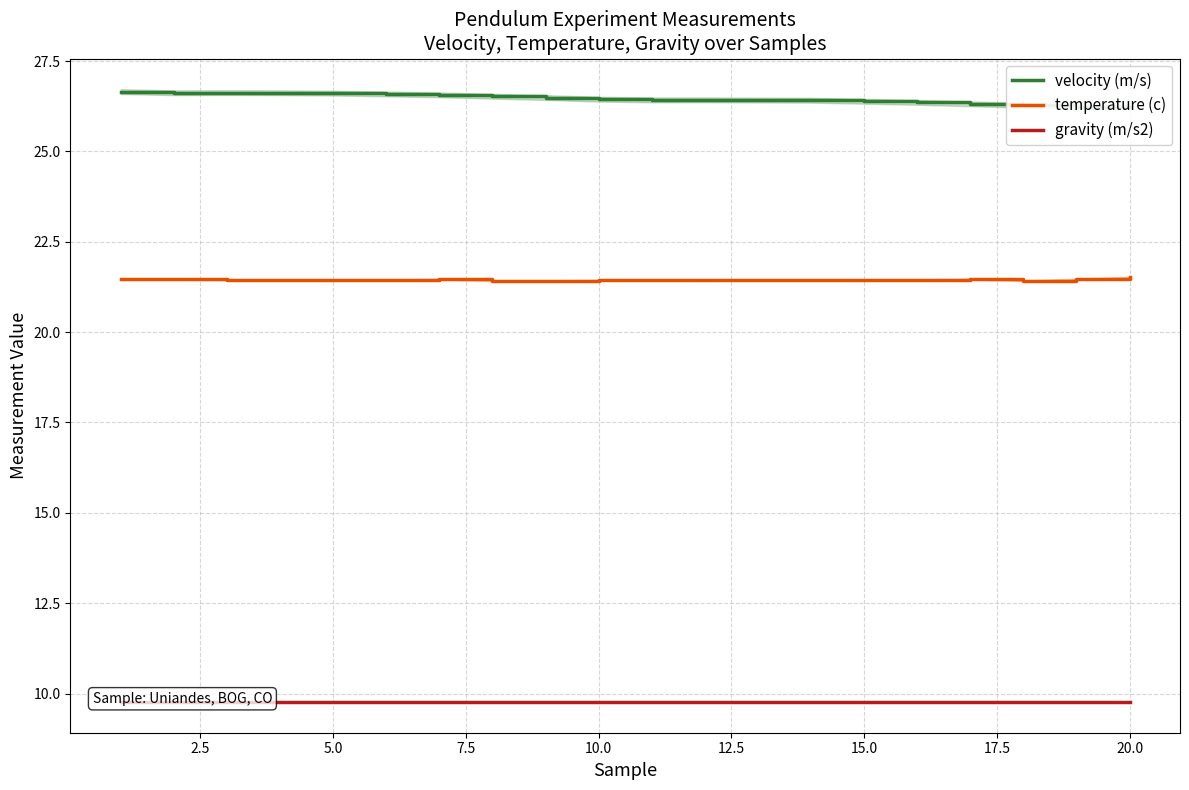

How many data points does each series have?

20